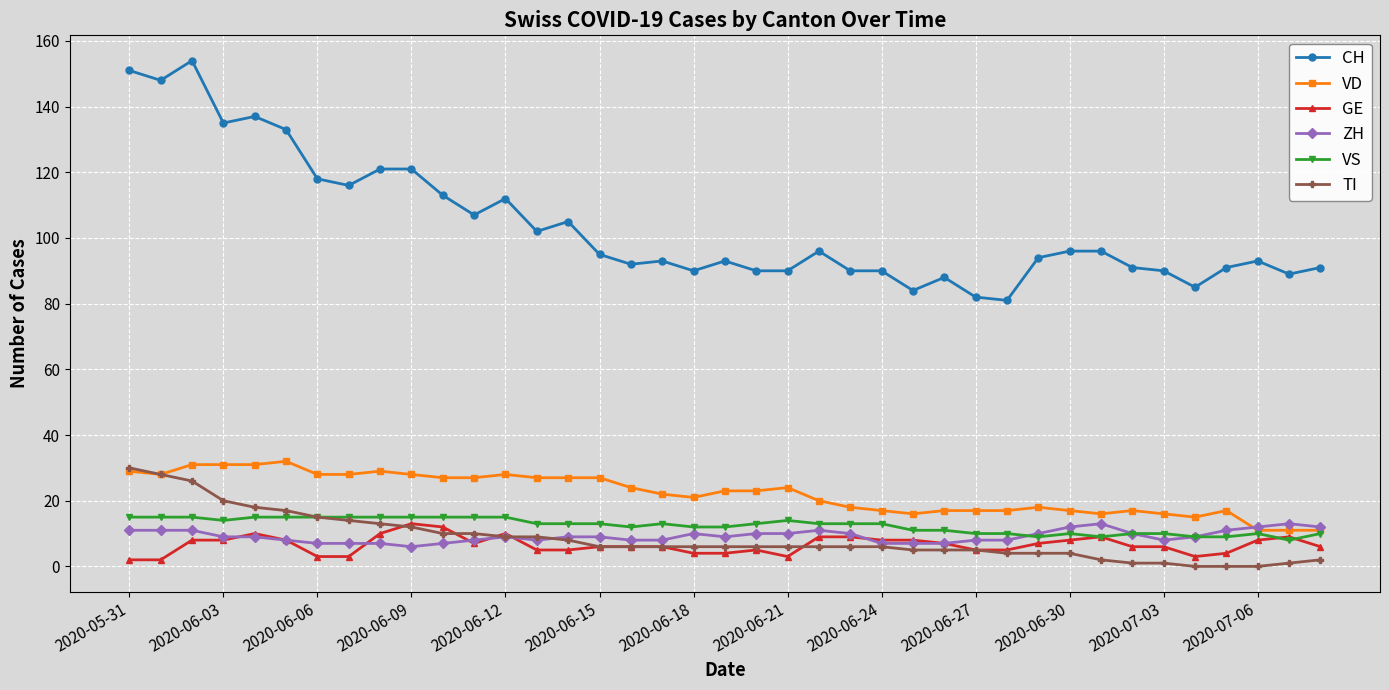

What is the maximum value for GE?

13